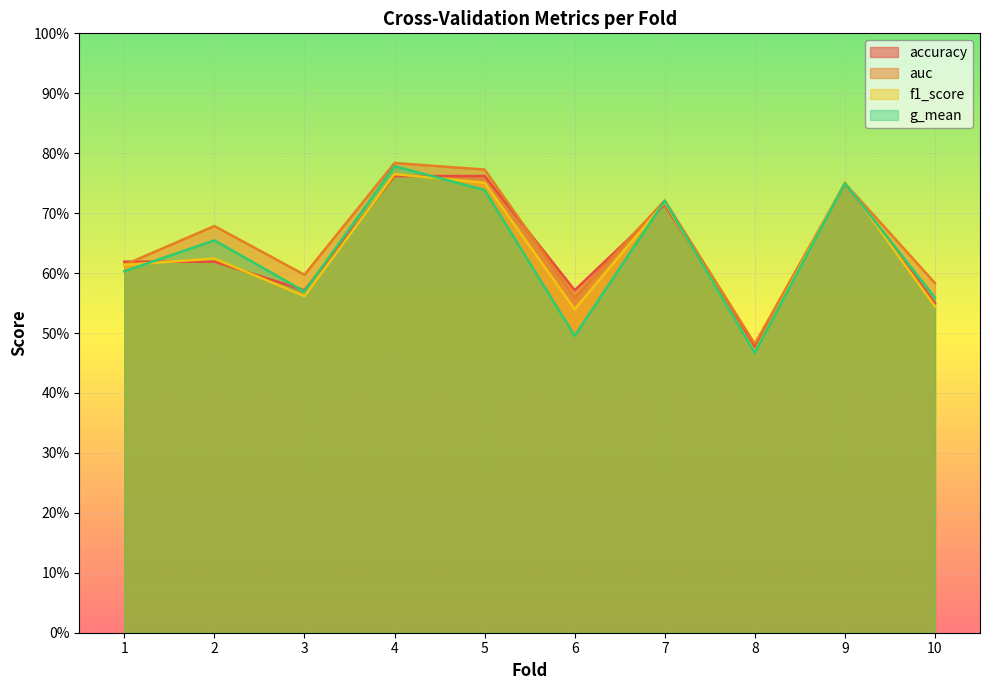

How many lines are shown in the chart?

4